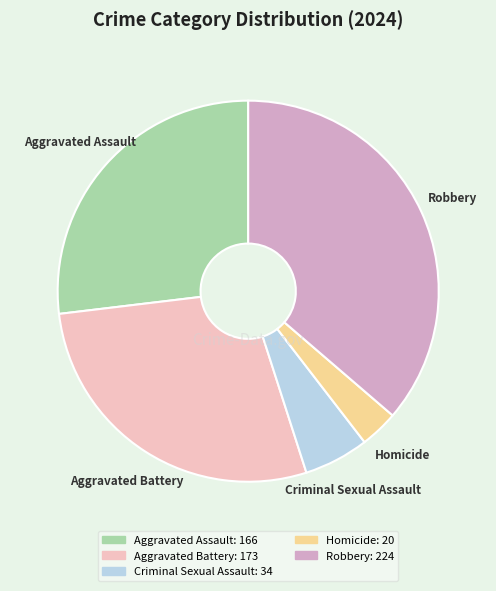

Which slice is the largest?

Robbery